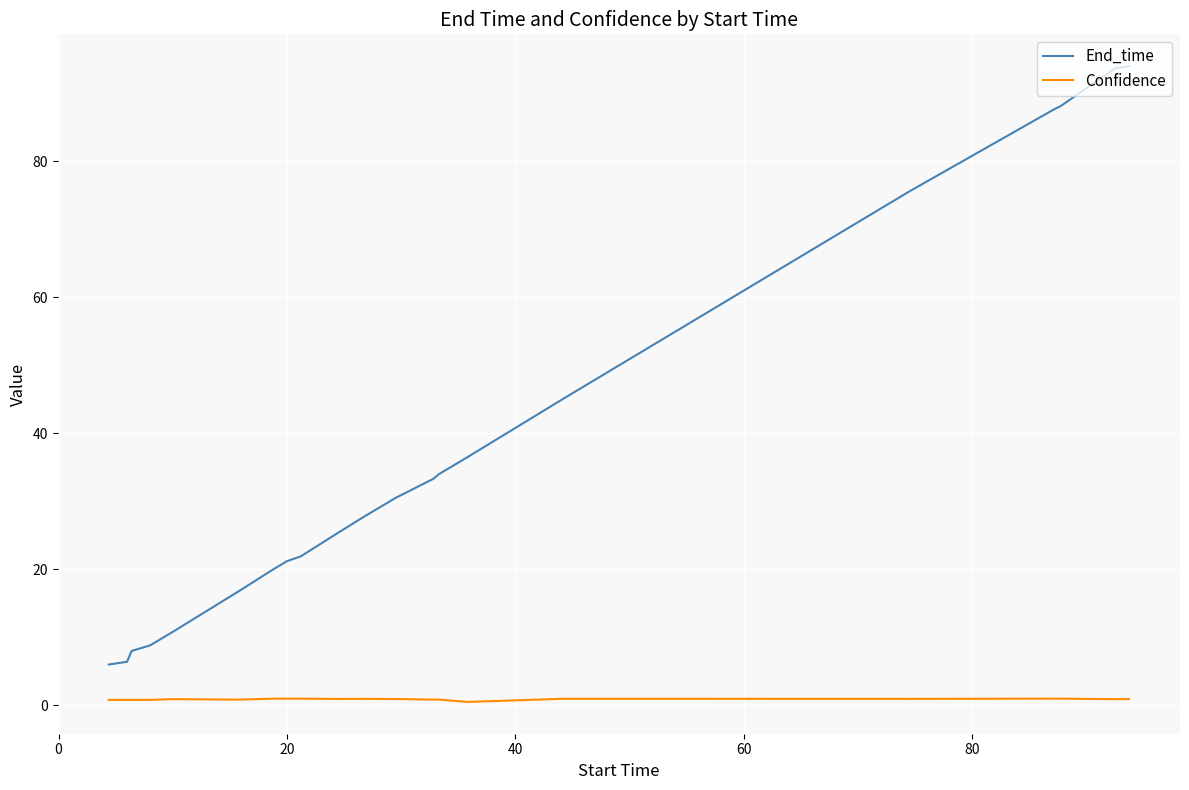

True or false: Confidence and End_time intersect in this chart.

False